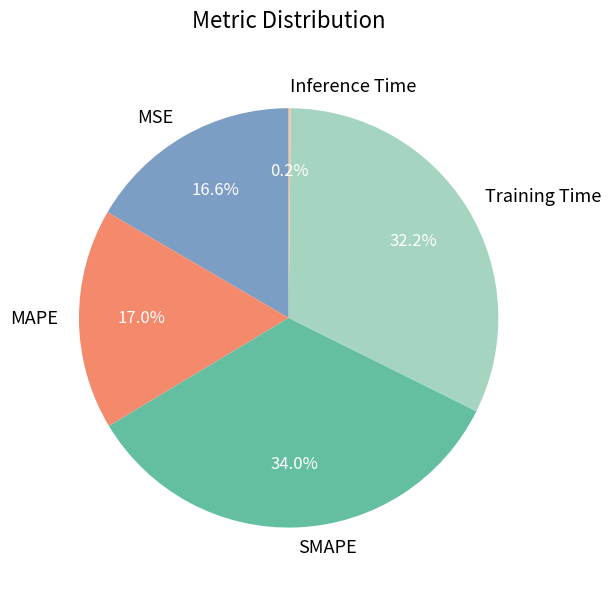

To the nearest percent, what is the difference between the largest and smallest slice percentages?

34%